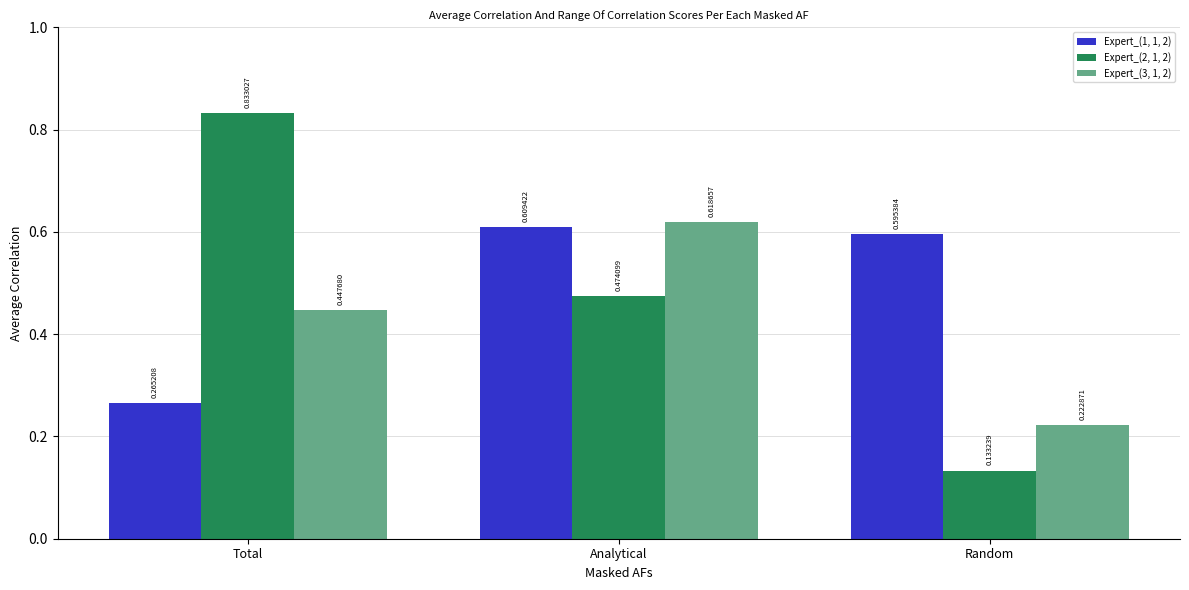

Which series has the largest range (max minus min)?

Expert_(2, 1, 2)